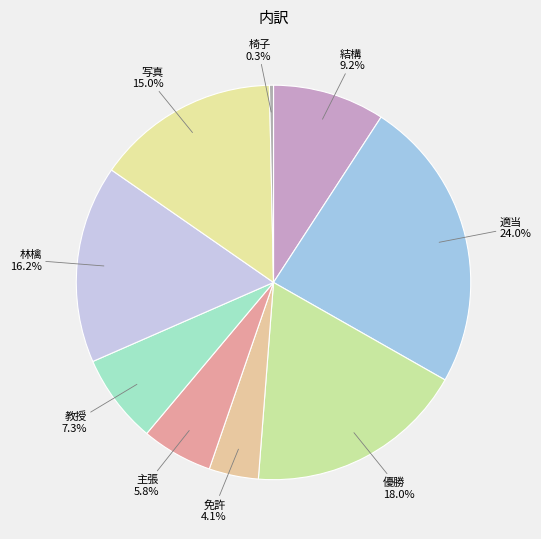

Is there any slice that represents more than half of the pie?

No